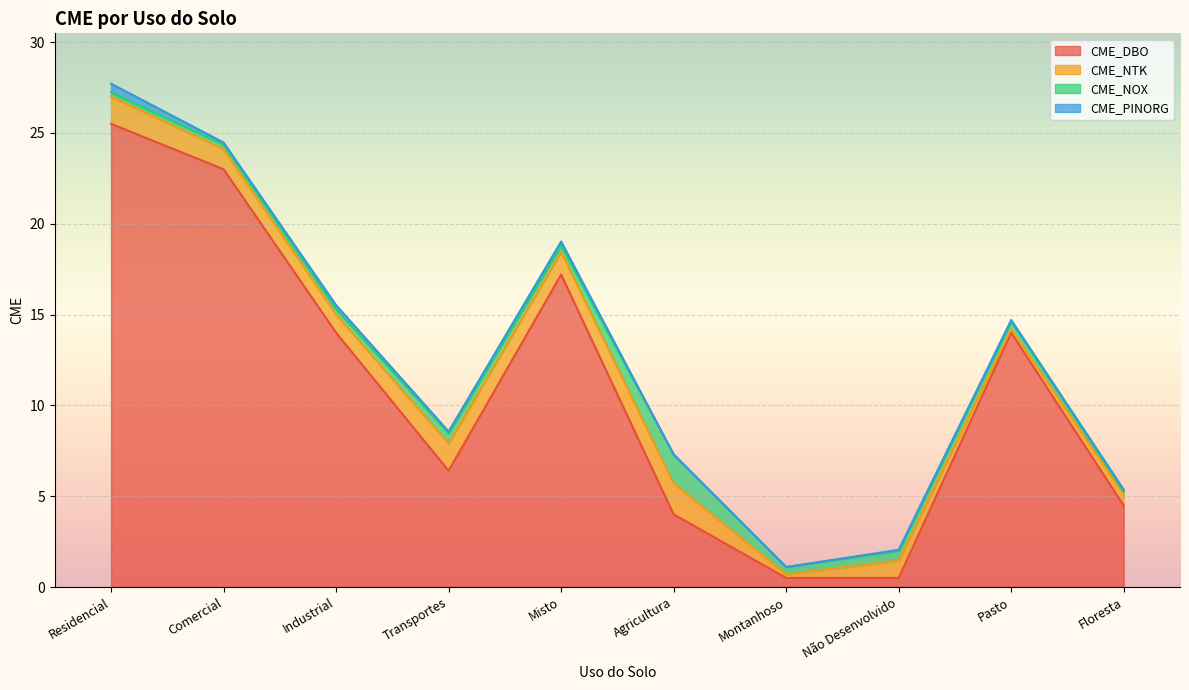

What is the label of the 5th point from the left?

Misto